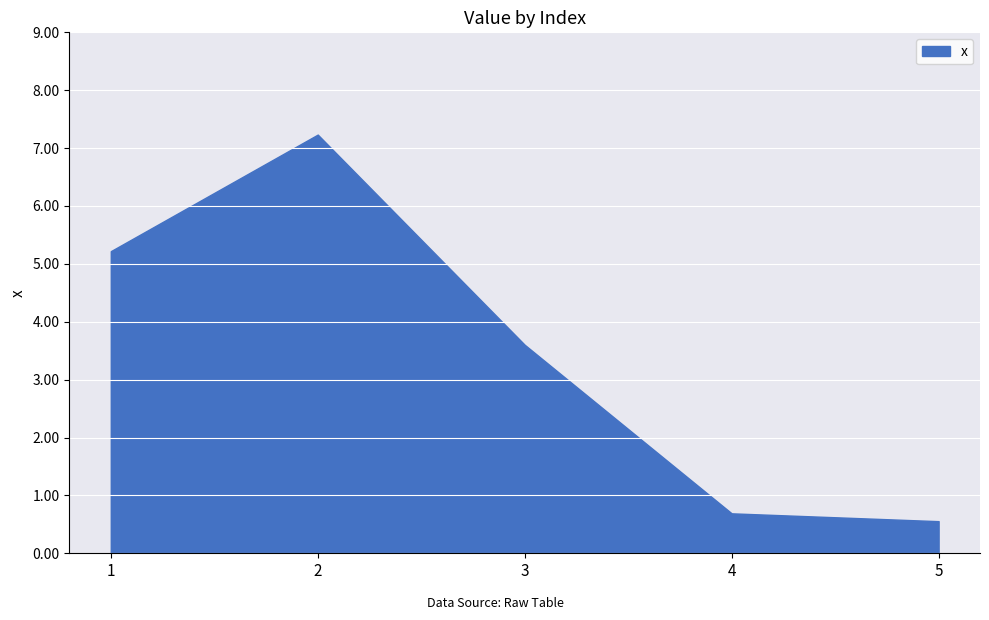

What is the greatest value displayed?

7.2